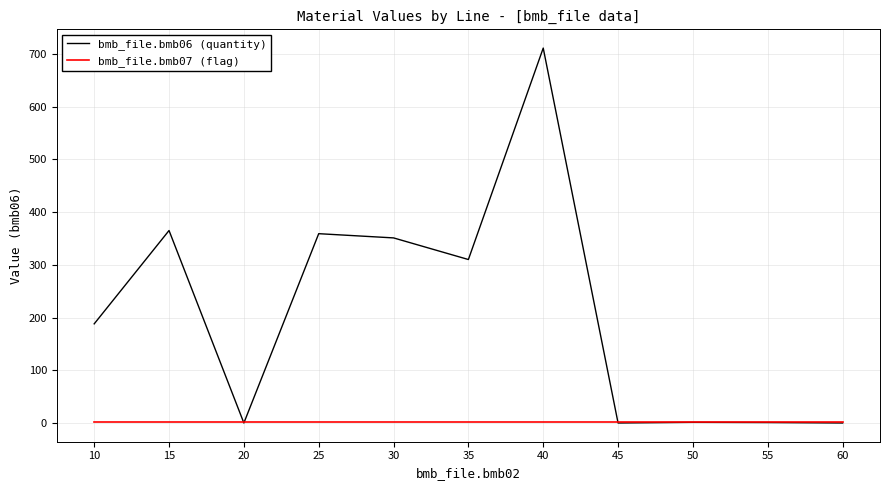

List the series in order of their peak value, lowest first.

bmb_file.bmb07 (flag), bmb_file.bmb06 (quantity)